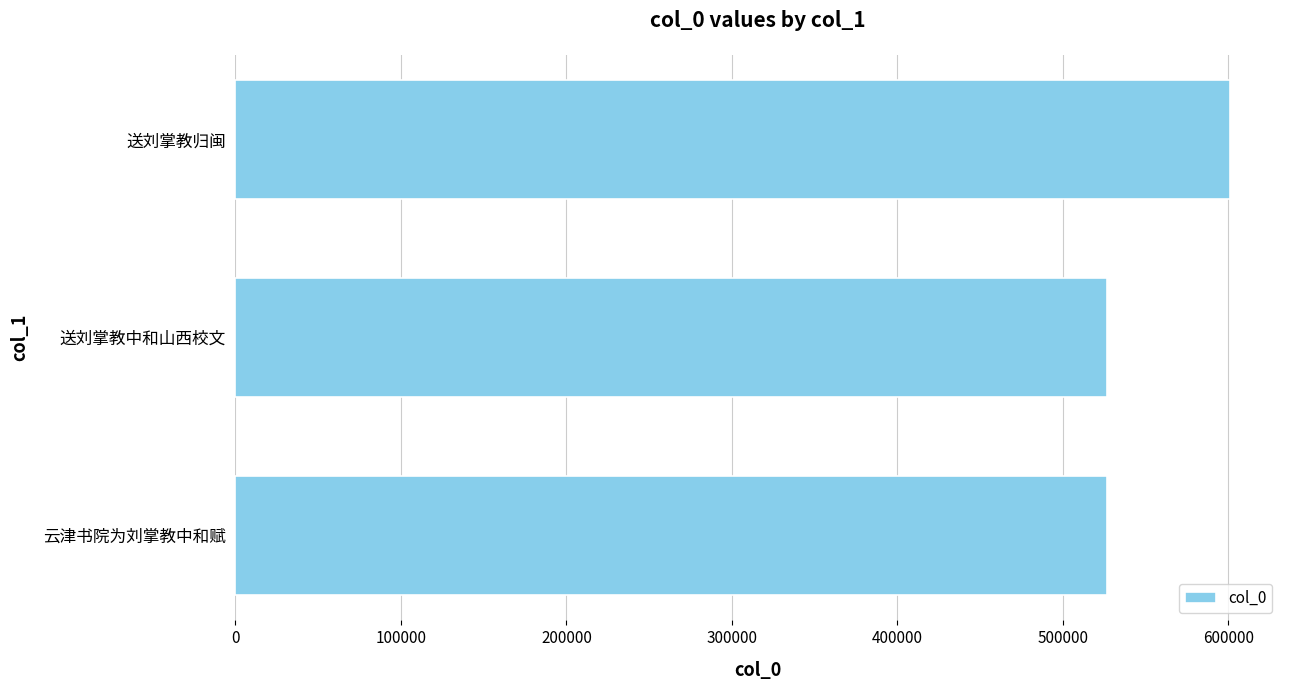

What is the maximum value shown in the chart?

601150